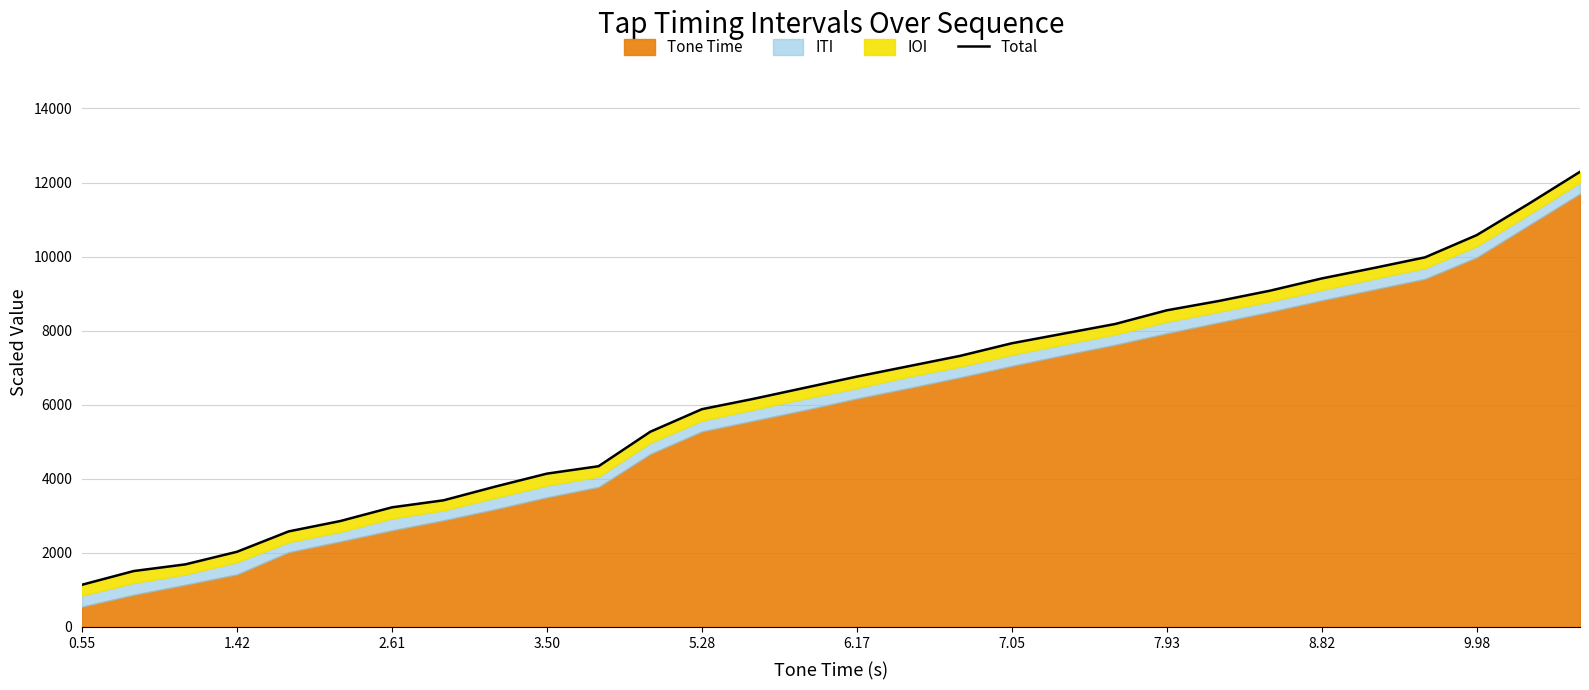

Does the chart display data point markers on the line(s)?

No